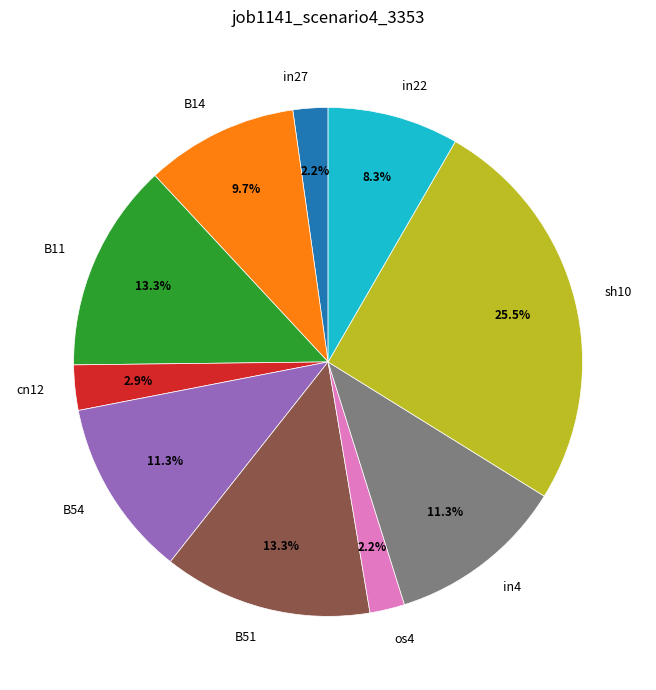

Which slice is the largest?

sh10